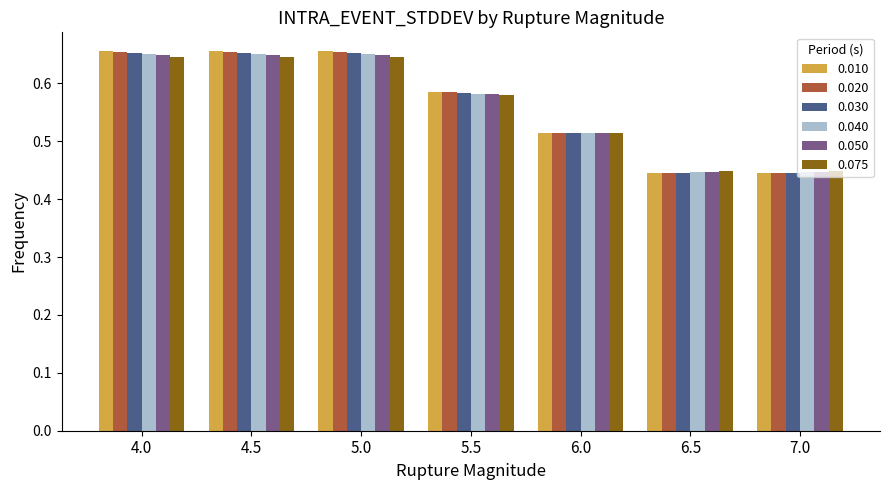

What is the sum of the 0.040 values at 4.0 and 7.0?

1.1